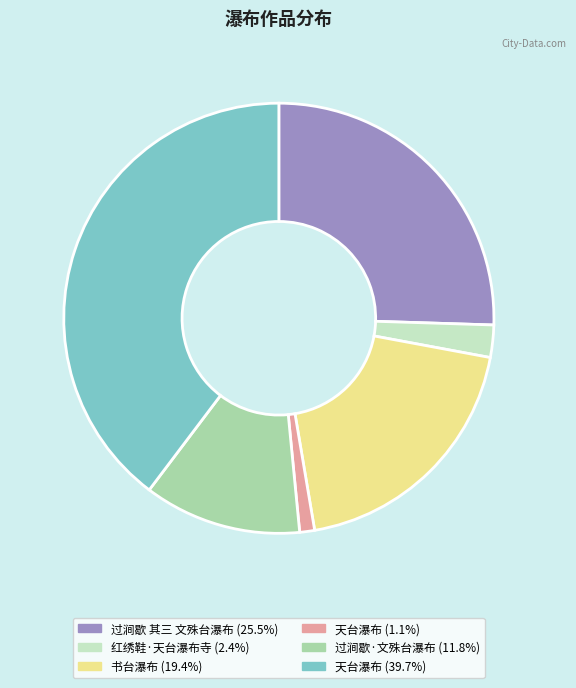

Does any single category account for the majority?

No